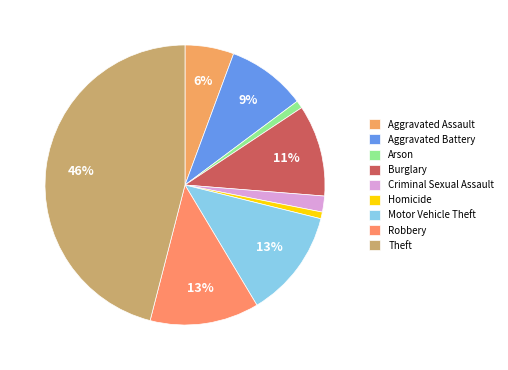

The Burglary slice represents 2% of the pie. True or false?

False